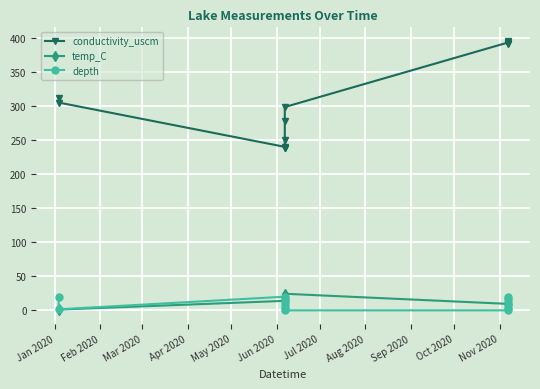

Which series has the widest spread of values?

conductivity_uscm